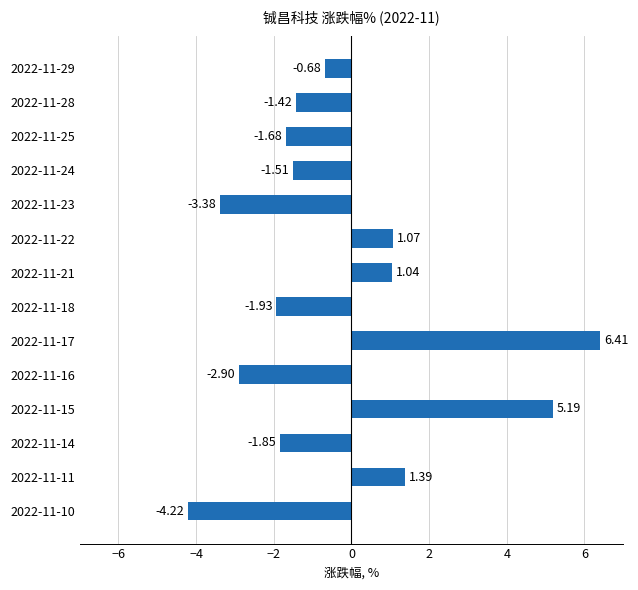

How many series are shown in this chart?

1